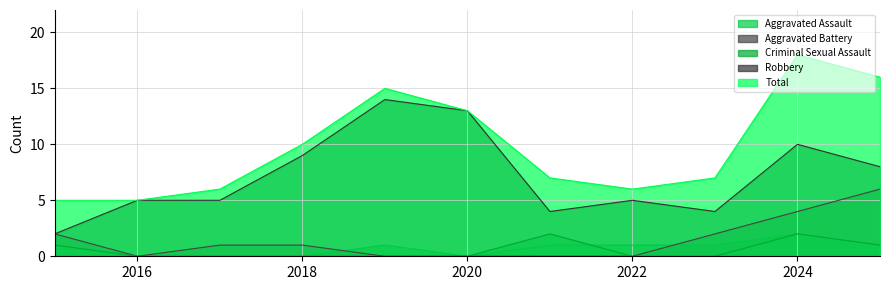

What is the difference between the second highest and second lowest values in the Aggravated Battery series?

4